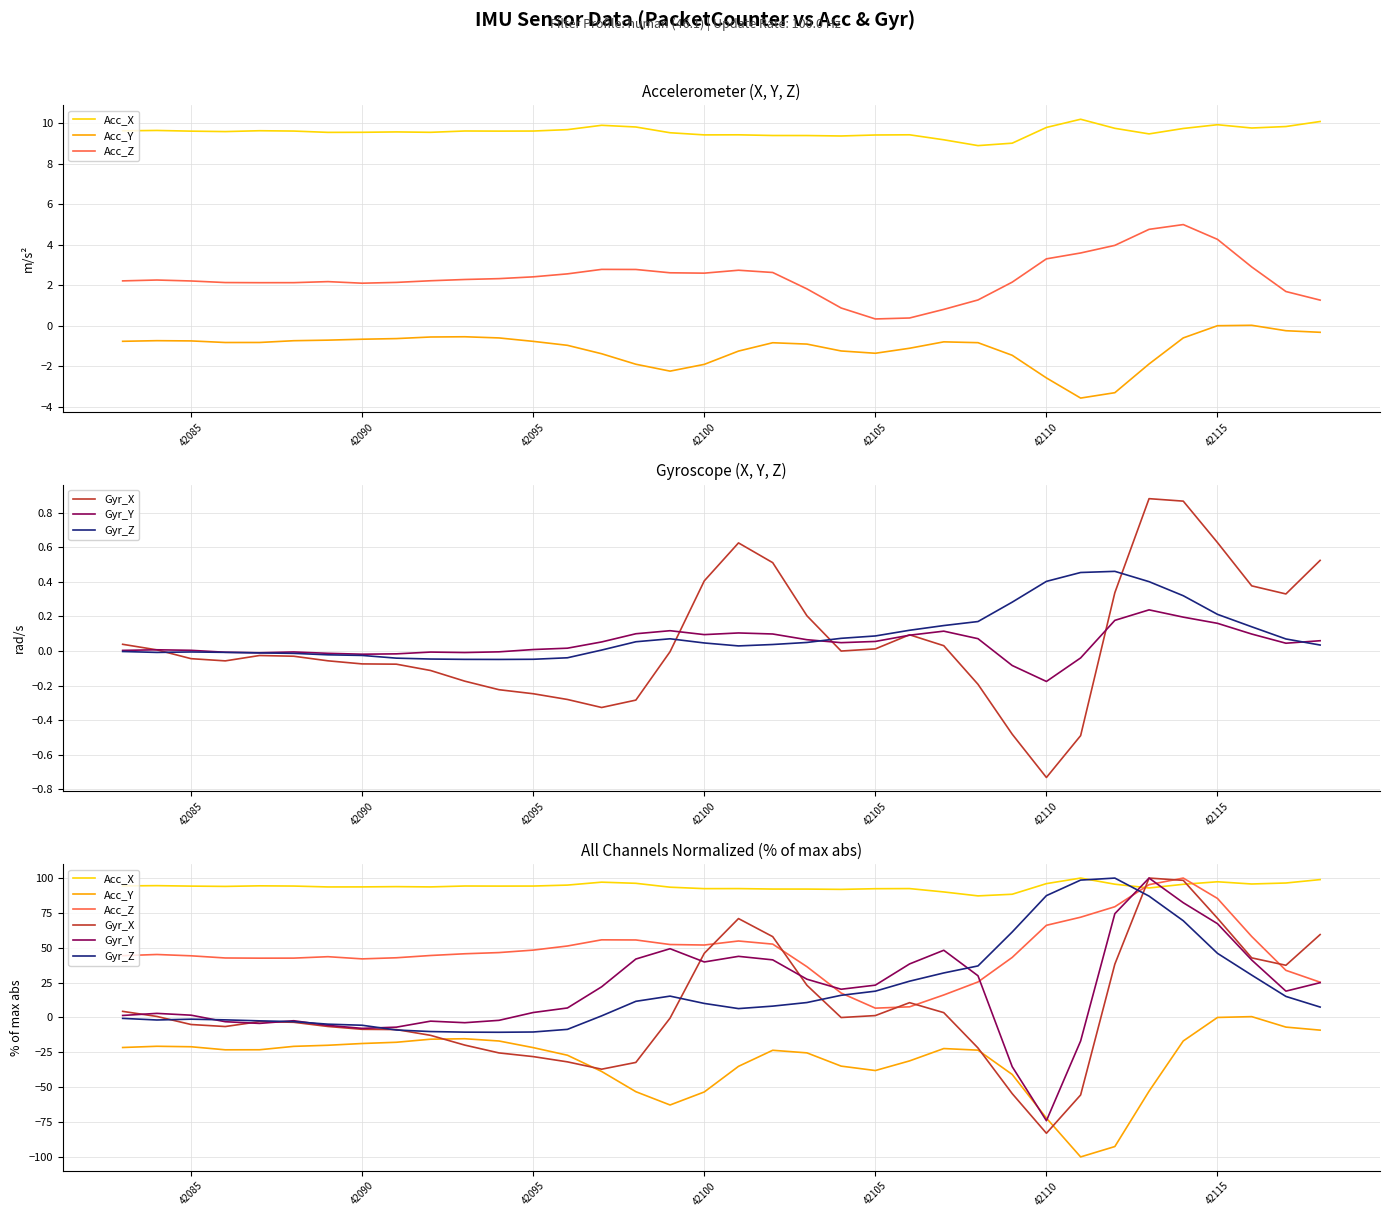

What is the difference between the maximum and minimum values in the Acc_Z series?

93.3